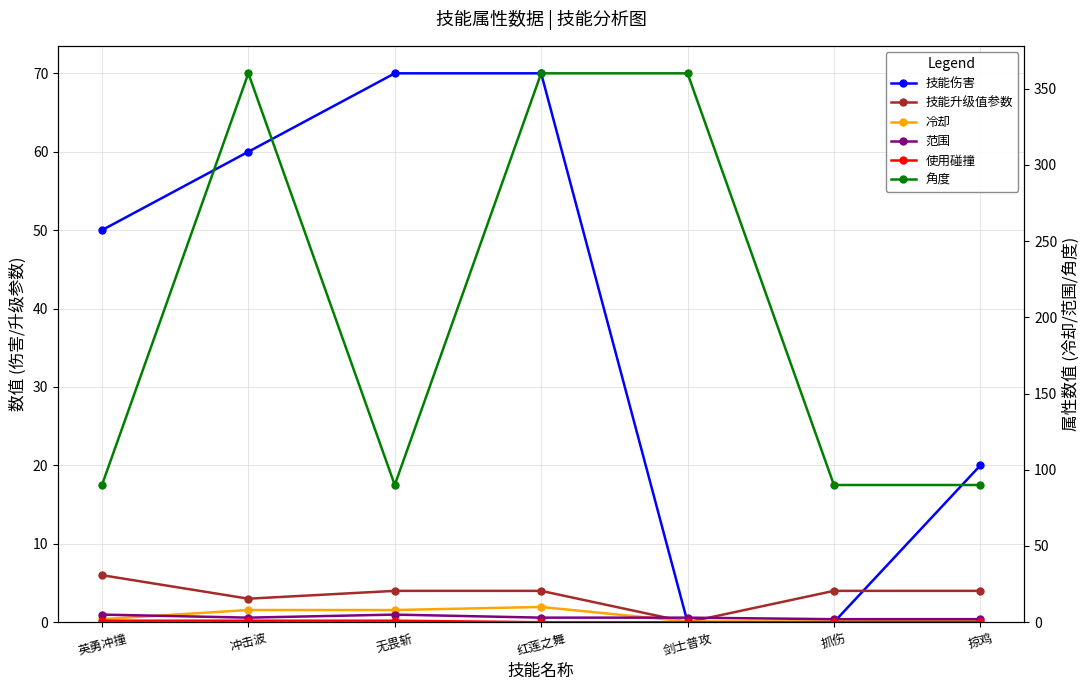

True or false: 技能升级值参数 has more than 0 interior local peaks.

False